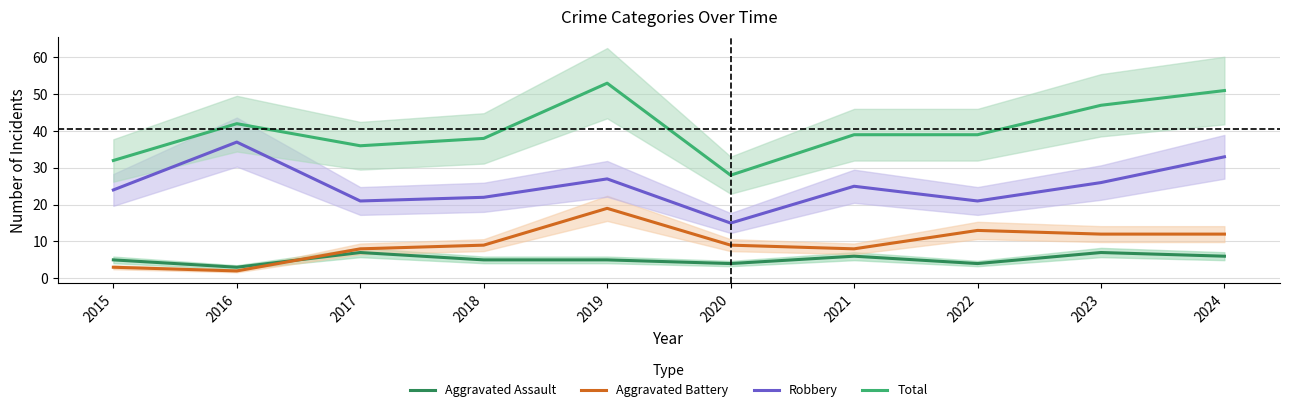

How many data points does each series have?

10